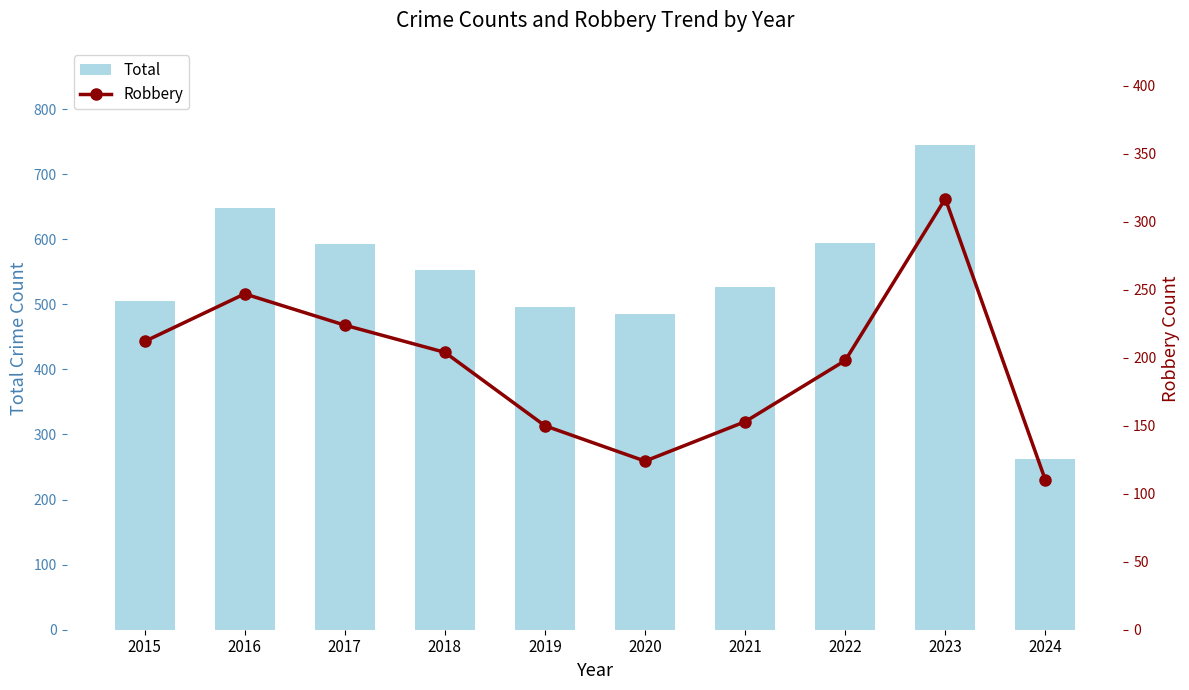

Are the bars grouped side by side (vs. stacked)?

Yes